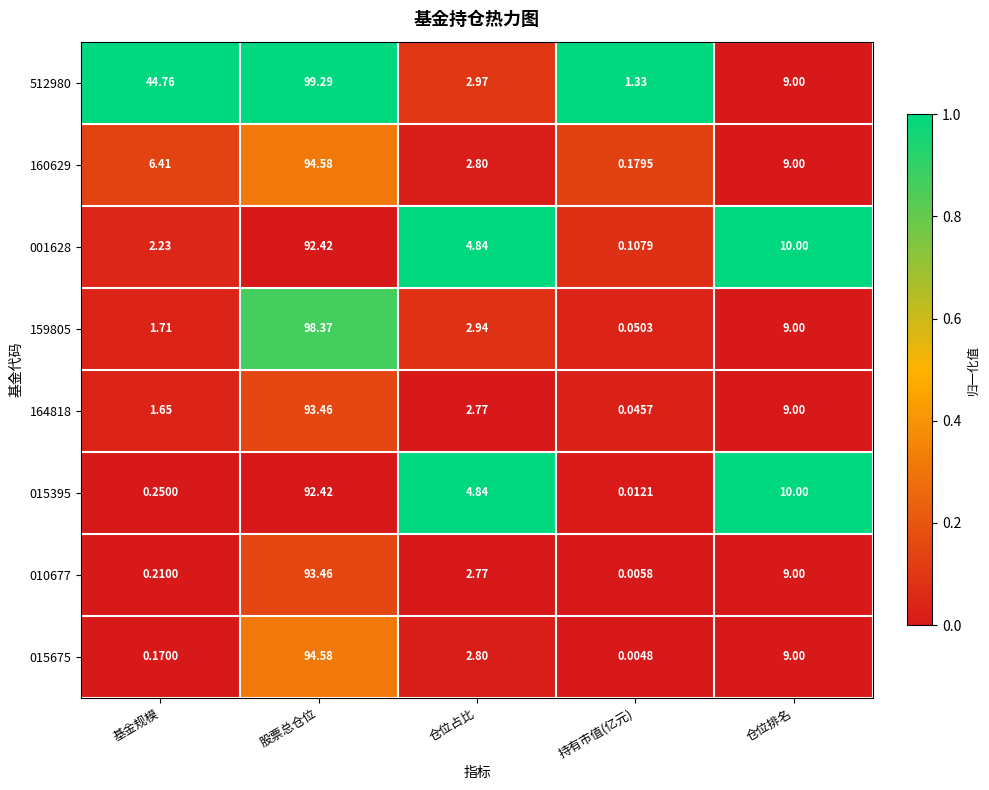

Between 股票总仓位 and 仓位占比, which series saw the biggest shift?

512980